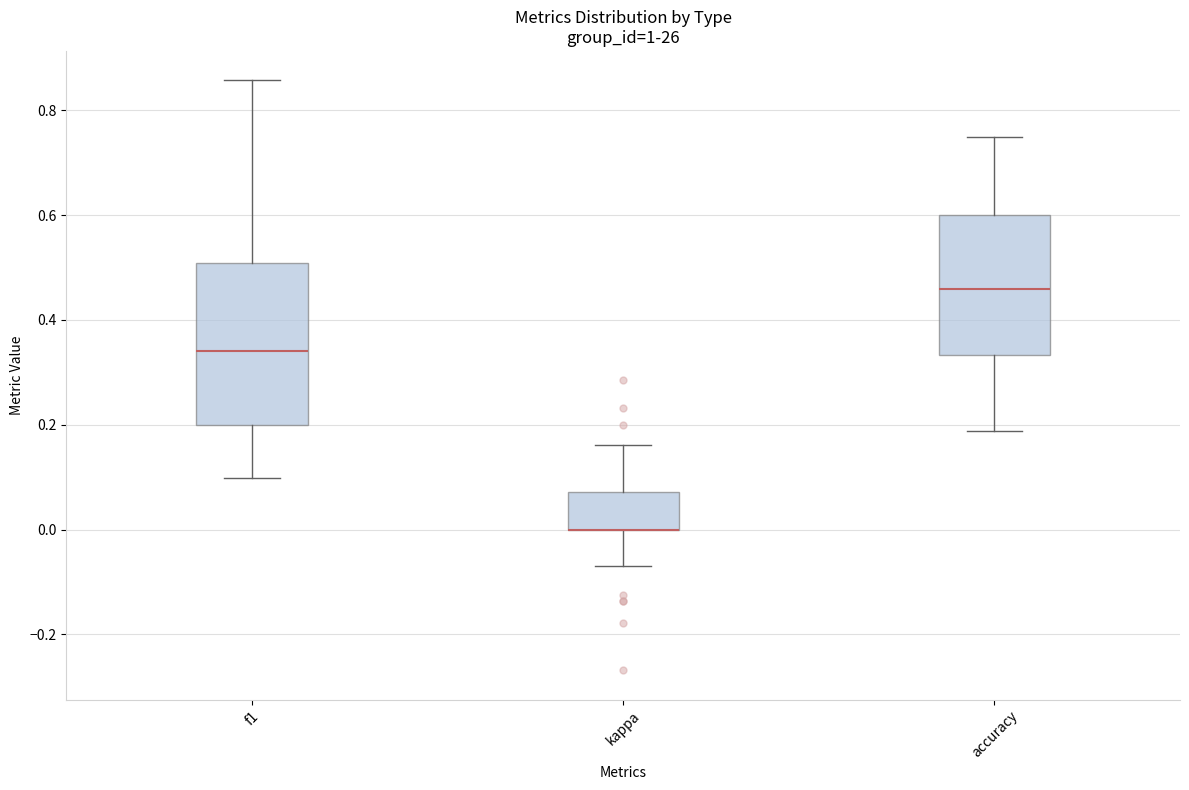

Which box is the tallest, from its lower edge to its upper edge?

f1